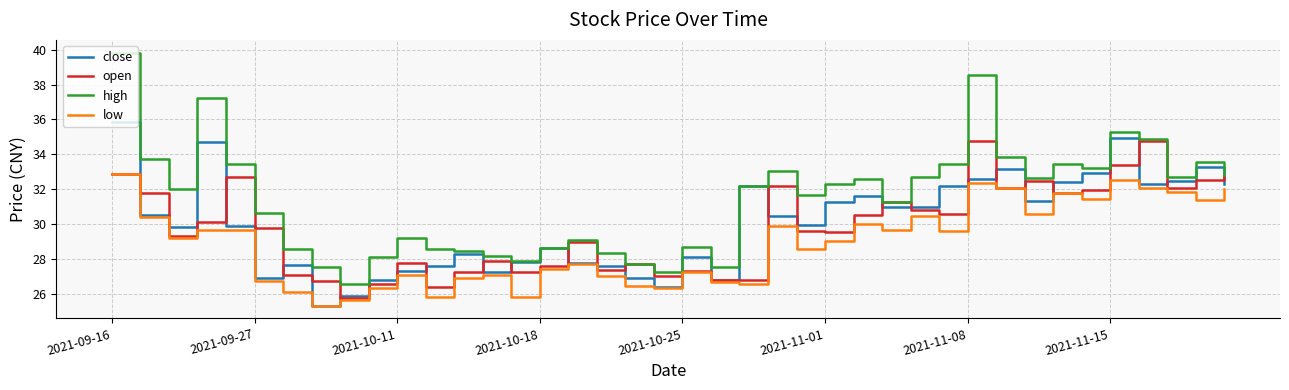

Which series has the largest total across all categories?

high